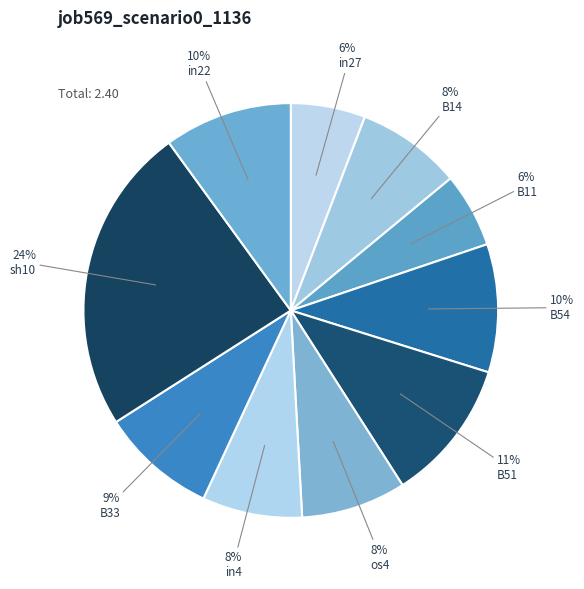

The os4 slice represents 17% of the pie. True or false?

False